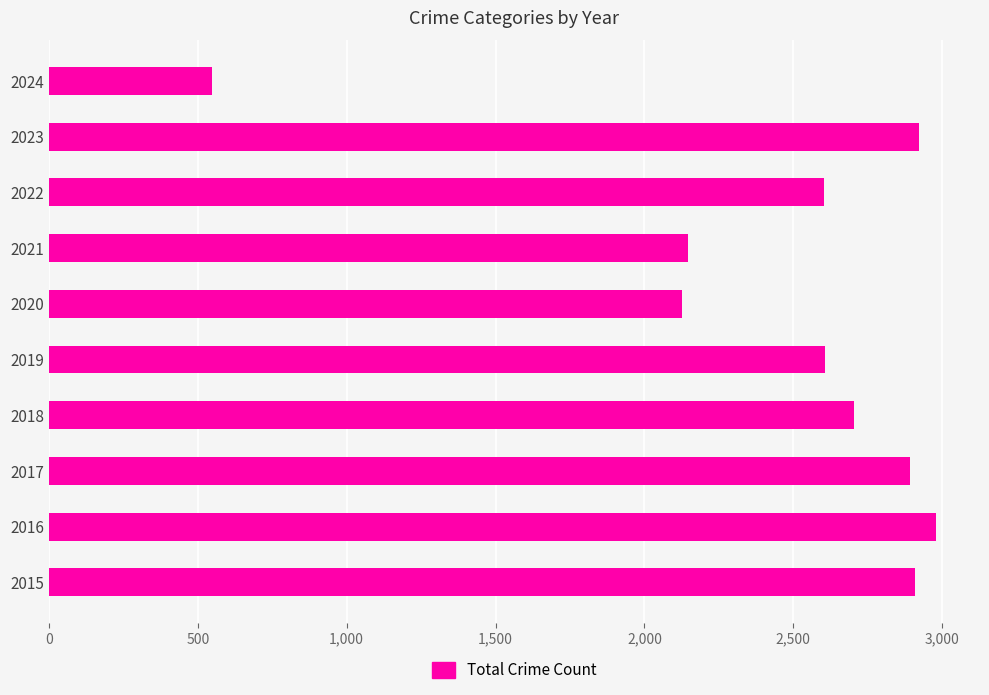

What is the minimum value shown in the chart?

547